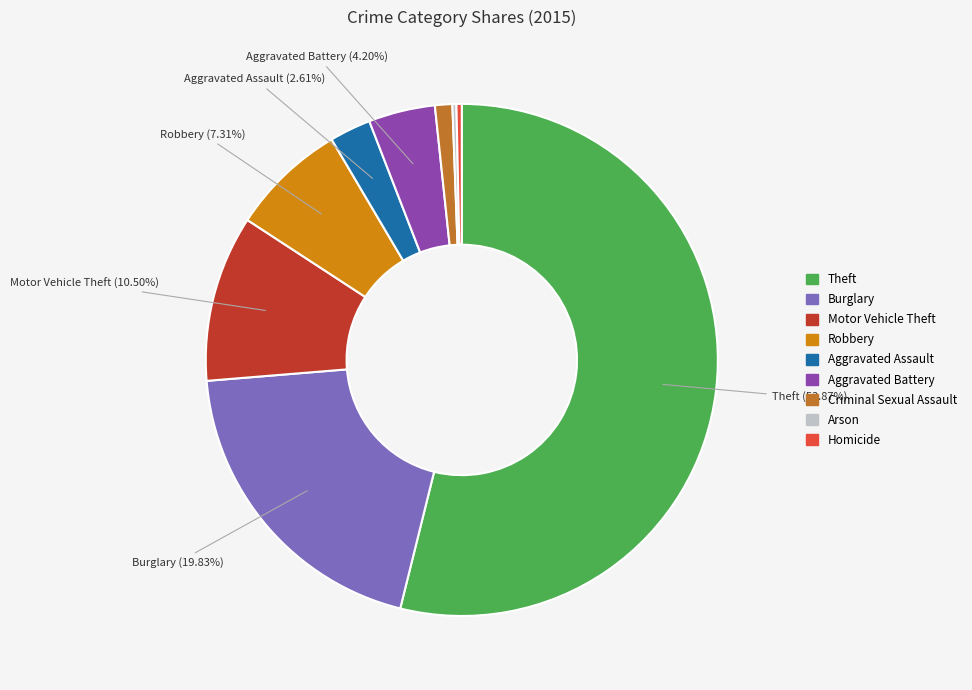

Between Arson and Homicide, which is larger?

Arson